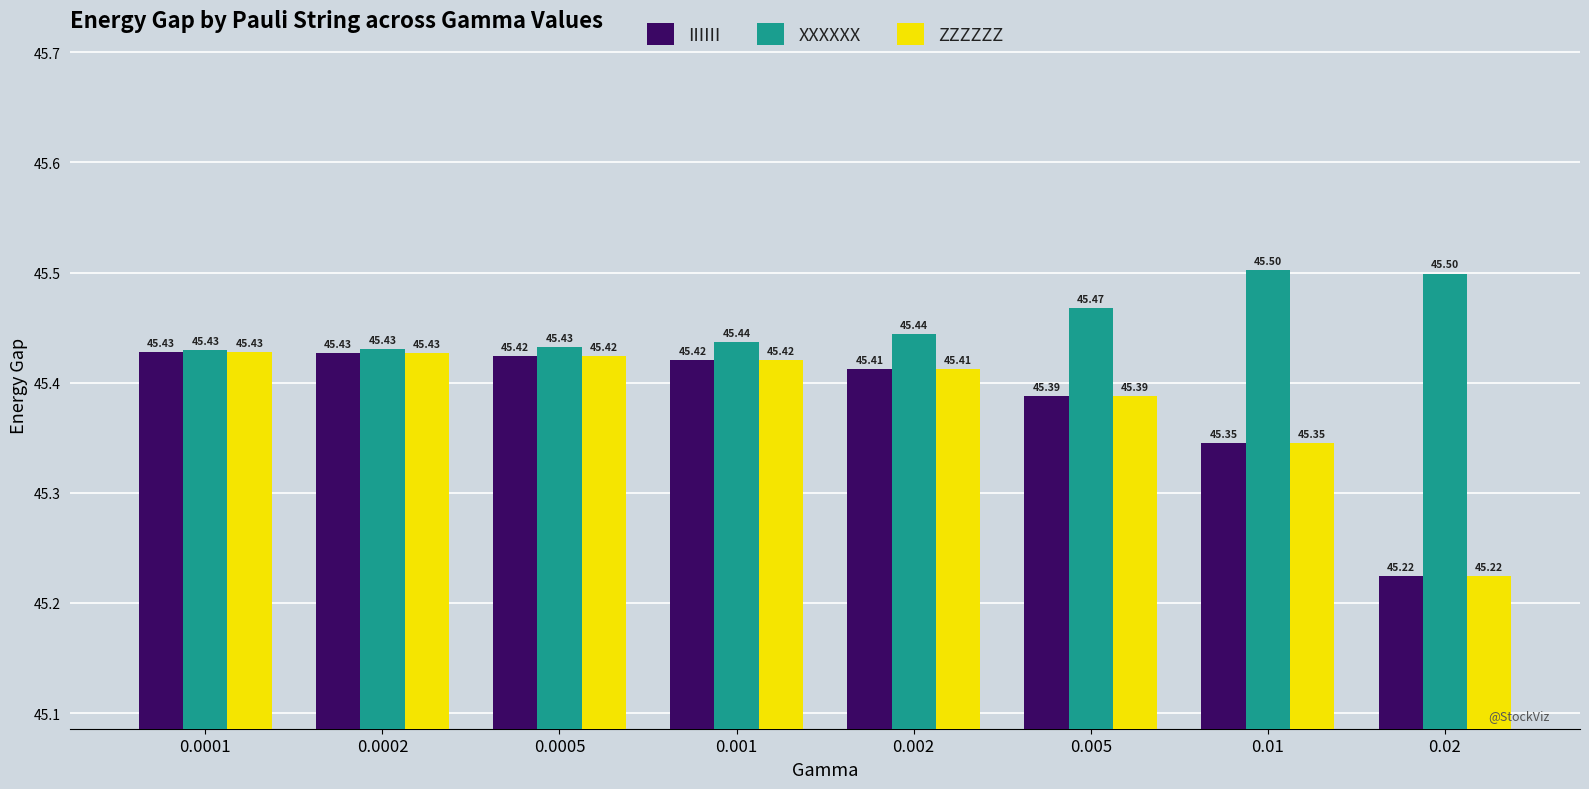

What is the total value across all series at 0.001?

136.3